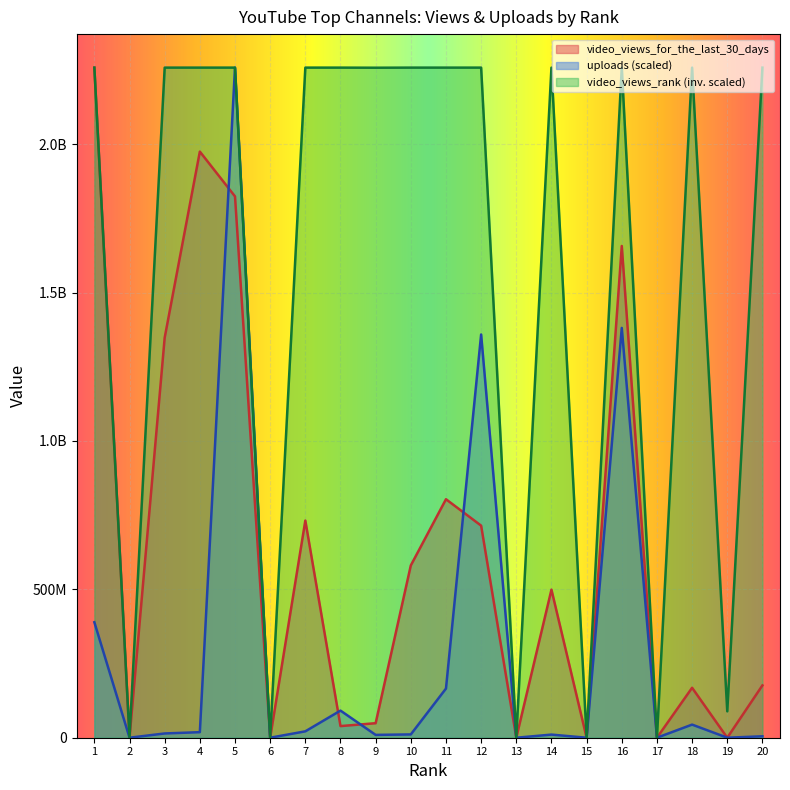

At which category does video_views_rank reach its first local valley?

2